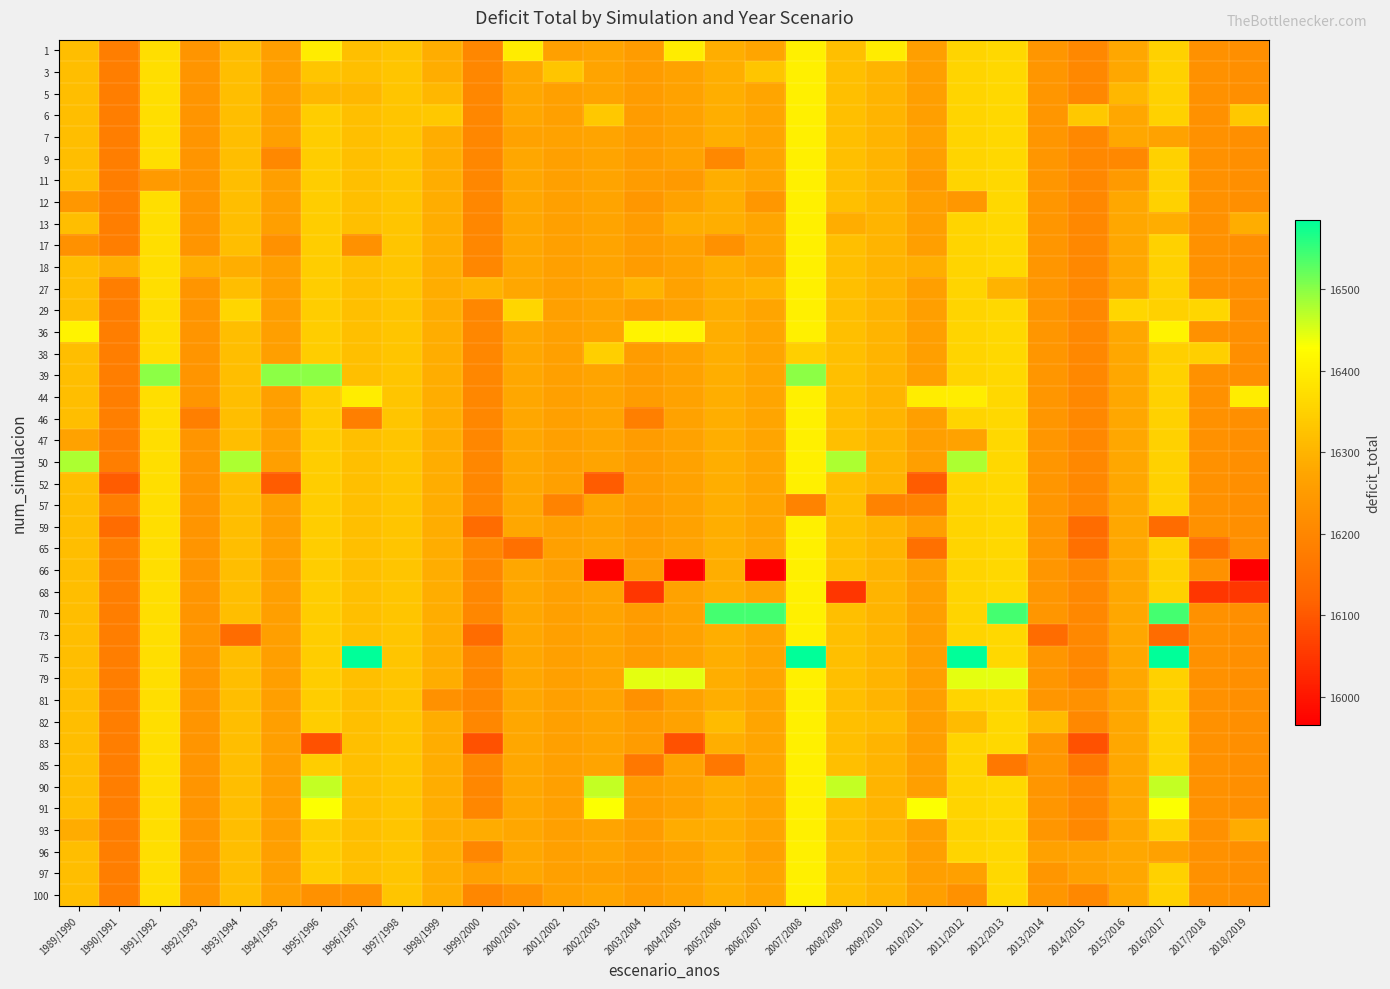

Which has a higher value, 2017/2018 or 1991/1992?

1991/1992